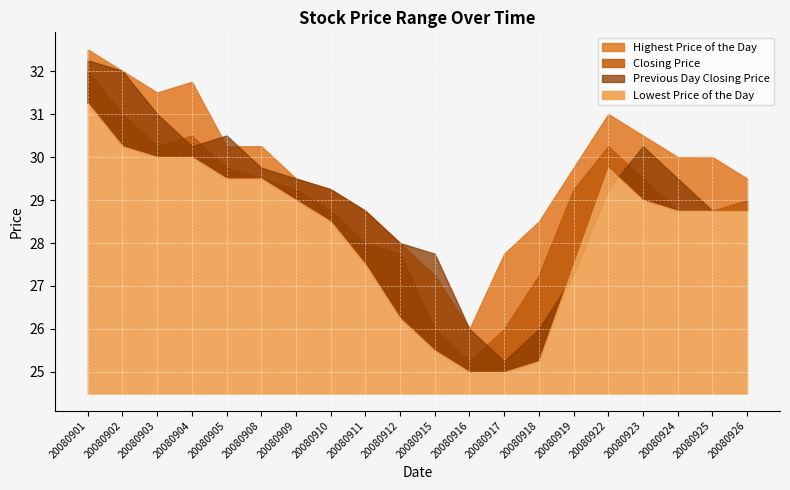

At which category is the sum across all series the highest?

20080901